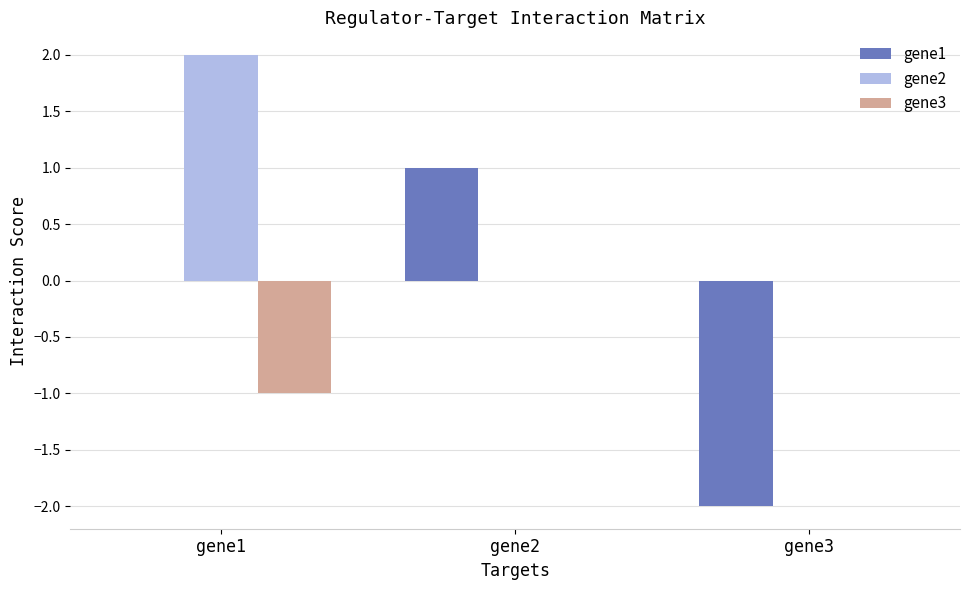

How many categories are shown in the chart?

3